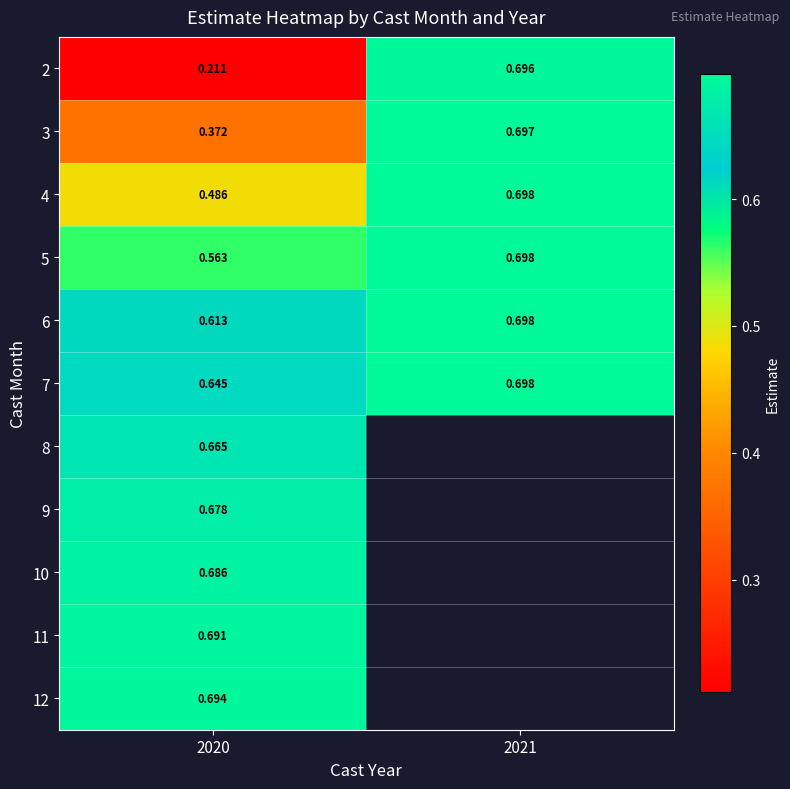

The value of 5 at 2021 is 0.7. True or false?

True